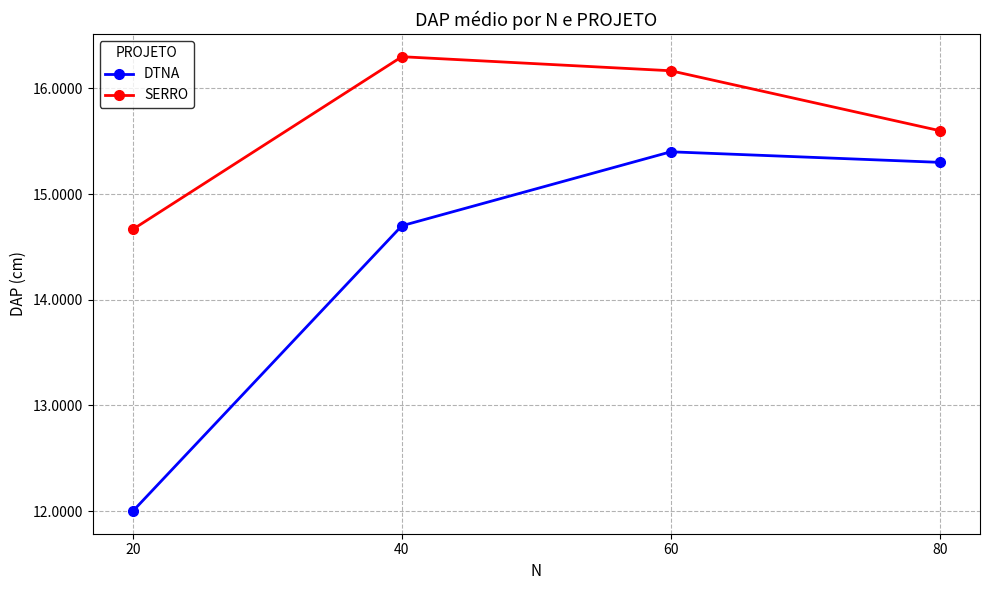

The value of DTNA at 60 is 5.8. True or false?

False